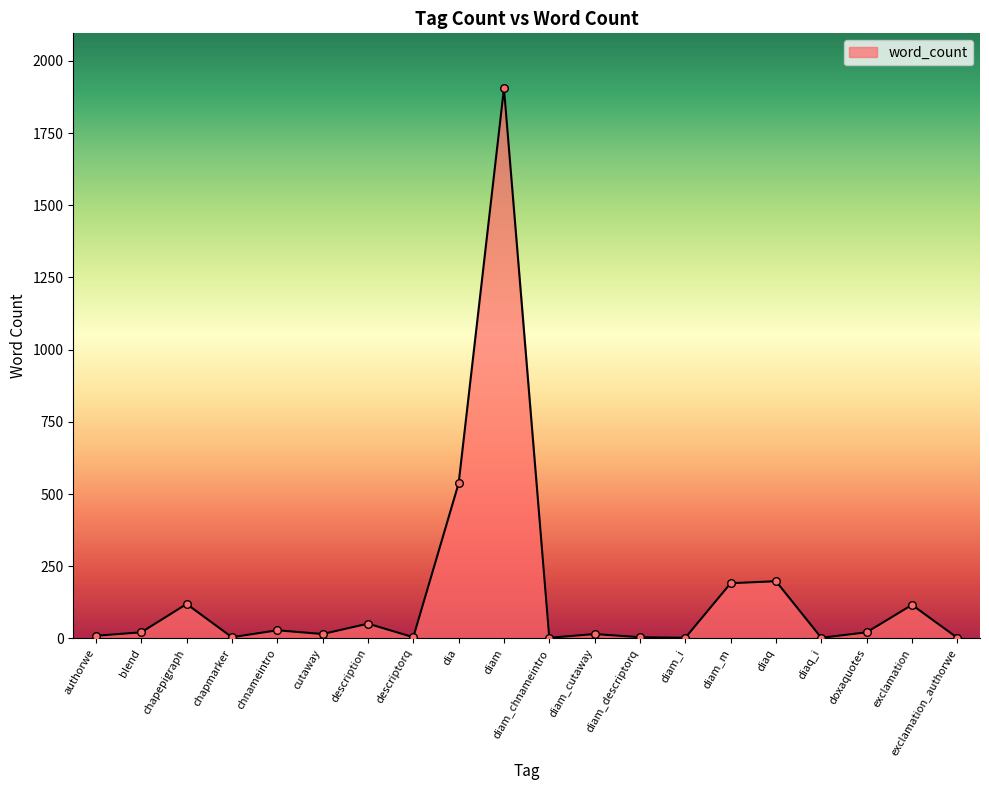

What is the ratio of the value at diaq_i to the value at blend?

0.1